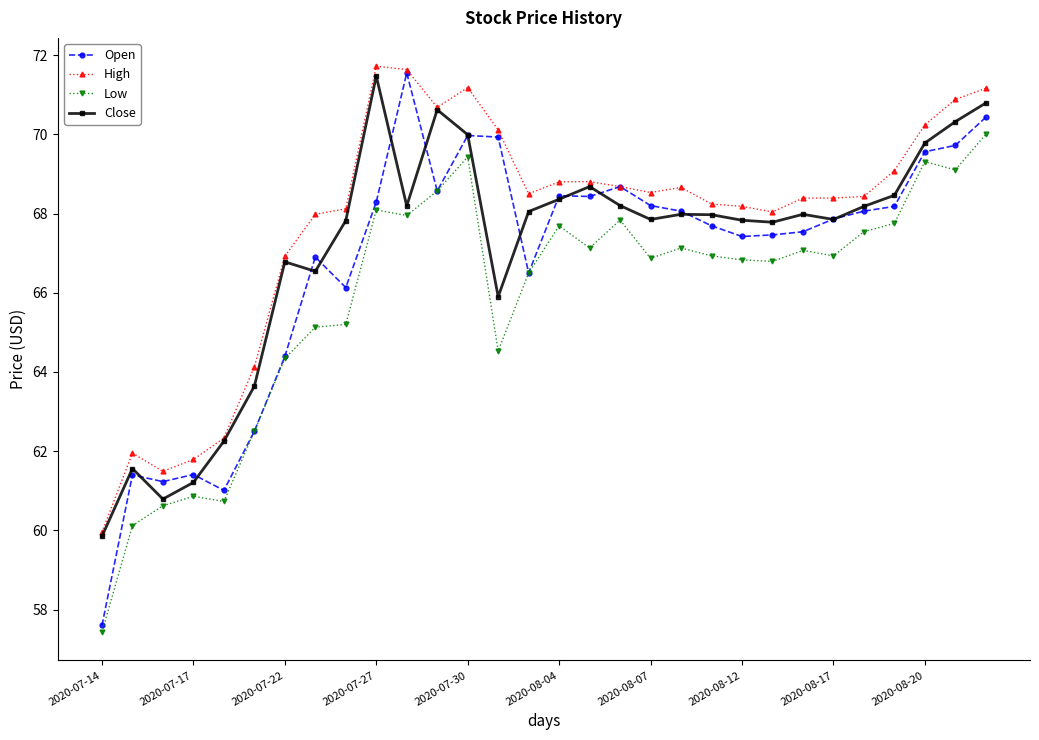

True or false: Open has more than 2 points higher than both neighbors.

True